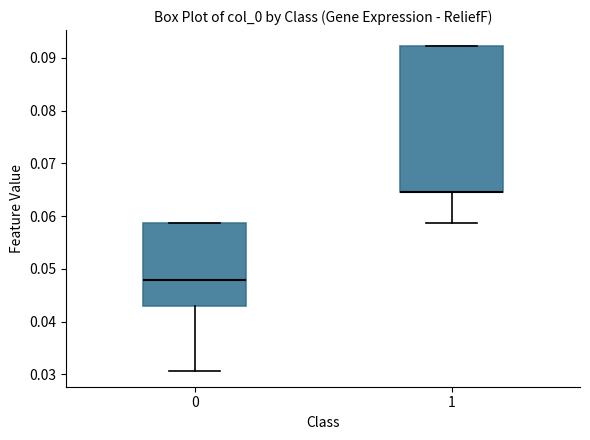

Reading left to right, transcribe this box plot: for each box, give where its median line is, the range the box spans, and where its two whiskers end, as read against the y-axis. The values are not printed on the chart, so give them approximately, as read against the axis.

0: median 0.048, box 0.043 to 0.059, whiskers 0.031 to 0.059
1: median 0.065 (drawn on the box's lower edge), box 0.065 to 0.092, whiskers 0.059 to 0.092